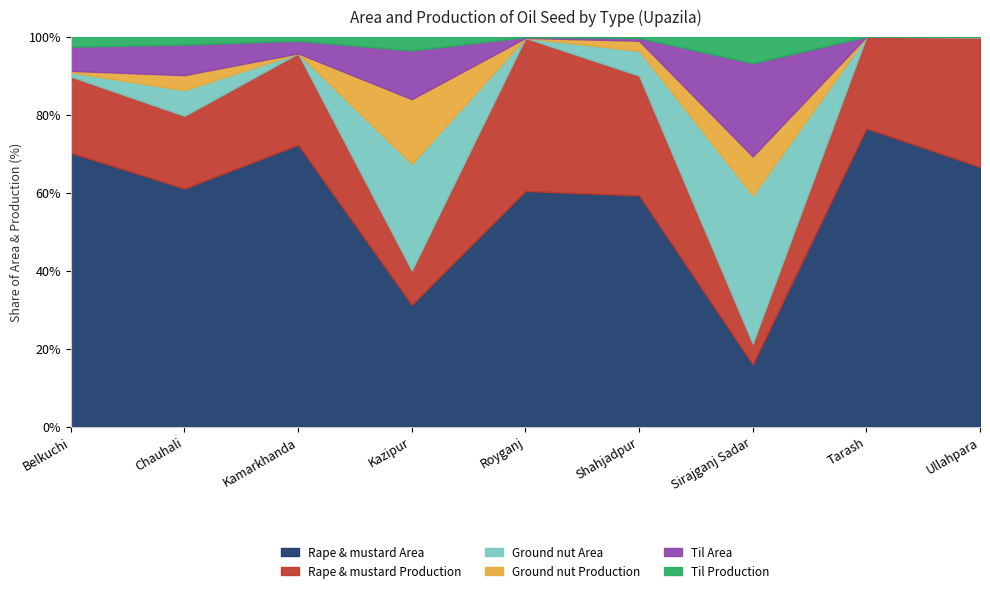

In Ground nut Production, how many points are higher than both neighbors (excluding endpoints)?

3